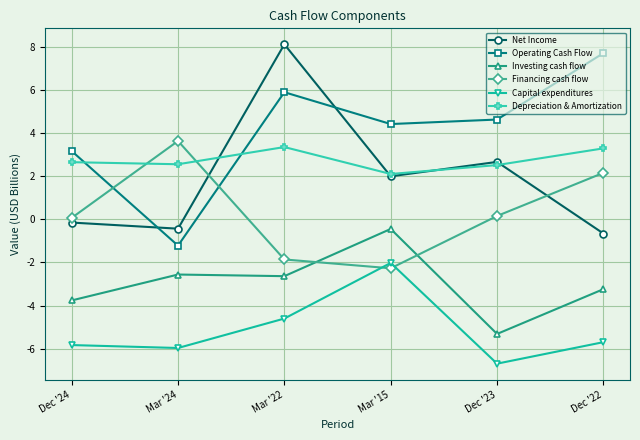

At how many categories does at least one series exceed 2?

6